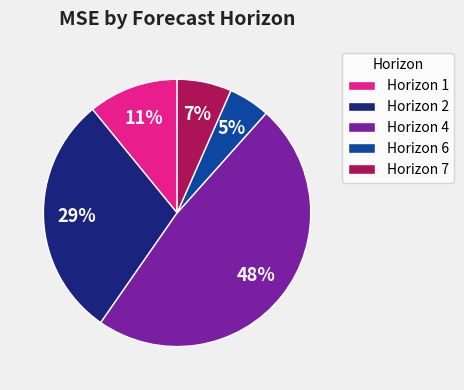

Combined, do Horizon 1 and Horizon 7 account for over 50%?

No